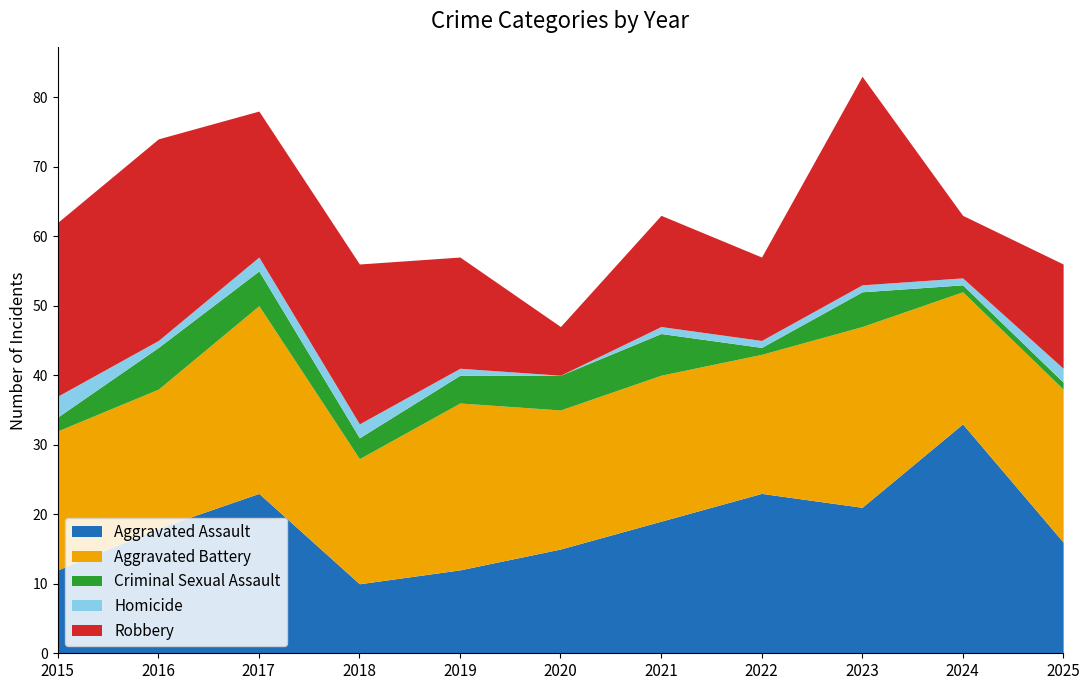

The Aggravated Battery series shows 20 at 2015. True or false?

True